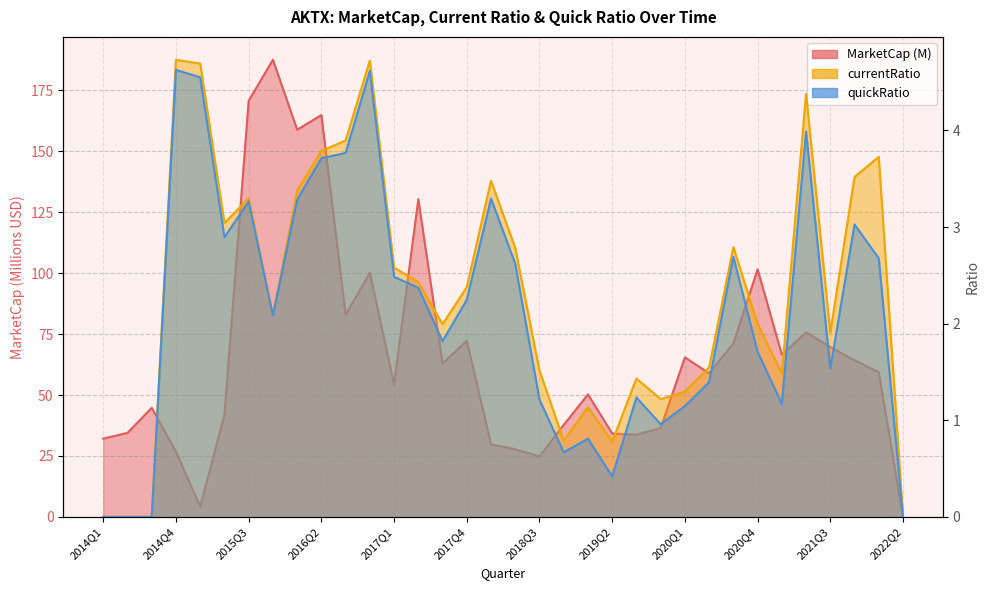

Reading left to right, extract all data points from this chart.

MarketCap: 2014Q1=32.1	2014Q2=34.5	2014Q3=44.8	2014Q4=26.7	2015Q1=4.2	2015Q2=41.9	2015Q3=170.8	2015Q4=187.6	2016Q1=158.9	2016Q2=164.9	2016Q3=82.9	2016Q4=100.2	2017Q1=54.3	2017Q2=130.4	2017Q3=63.0	2017Q4=72.3	2018Q1=29.8	2018Q2=27.8	2018Q3=24.8	2018Q4=37.7	2019Q1=50.3	2019Q2=34.2	2019Q3=33.7	2019Q4=36.5	2020Q1=65.5	2020Q2=58.9	2020Q3=71.2	2020Q4=101.6	2021Q1=66.6	2021Q2=75.7	2021Q3=69.7	2021Q4=64.3	2022Q1=59.3	2022Q2=0.0
currentRatio: 2014Q1=0.0	2014Q2=0.0	2014Q3=0.0	2014Q4=4.7	2015Q1=4.7	2015Q2=3.0	2015Q3=3.3	2015Q4=2.1	2016Q1=3.4	2016Q2=3.8	2016Q3=3.9	2016Q4=4.7	2017Q1=2.6	2017Q2=2.4	2017Q3=2.0	2017Q4=2.4	2018Q1=3.5	2018Q2=2.8	2018Q3=1.5	2018Q4=0.8	2019Q1=1.1	2019Q2=0.8	2019Q3=1.4	2019Q4=1.2	2020Q1=1.3	2020Q2=1.5	2020Q3=2.8	2020Q4=2.0	2021Q1=1.5	2021Q2=4.4	2021Q3=1.9	2021Q4=3.5	2022Q1=3.7	2022Q2=0.0
quickRatio: 2014Q1=0.0	2014Q2=0.0	2014Q3=0.0	2014Q4=4.6	2015Q1=4.5	2015Q2=2.9	2015Q3=3.3	2015Q4=2.1	2016Q1=3.3	2016Q2=3.7	2016Q3=3.8	2016Q4=4.6	2017Q1=2.5	2017Q2=2.4	2017Q3=1.8	2017Q4=2.2	2018Q1=3.3	2018Q2=2.6	2018Q3=1.2	2018Q4=0.7	2019Q1=0.8	2019Q2=0.4	2019Q3=1.2	2019Q4=1.0	2020Q1=1.1	2020Q2=1.4	2020Q3=2.7	2020Q4=1.7	2021Q1=1.2	2021Q2=4.0	2021Q3=1.5	2021Q4=3.0	2022Q1=2.7	2022Q2=0.0